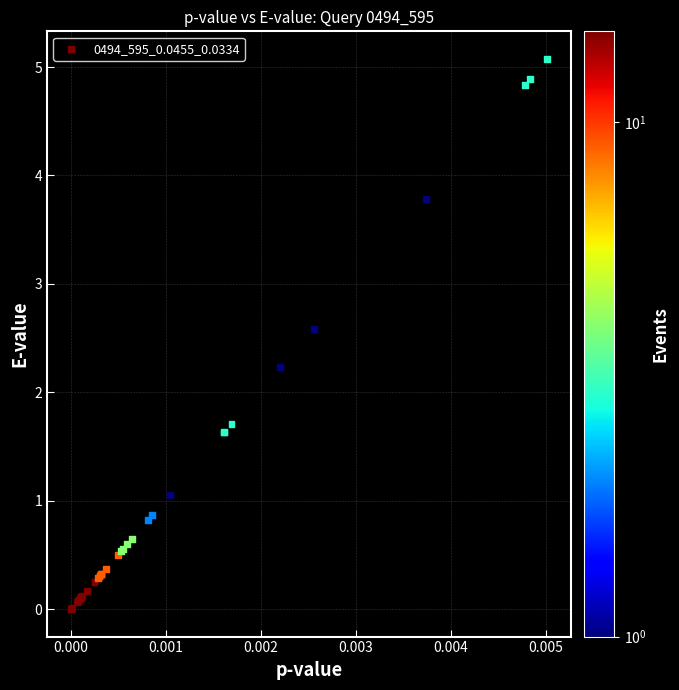

What Y value in the scatter plot is closest to 2?

2.2